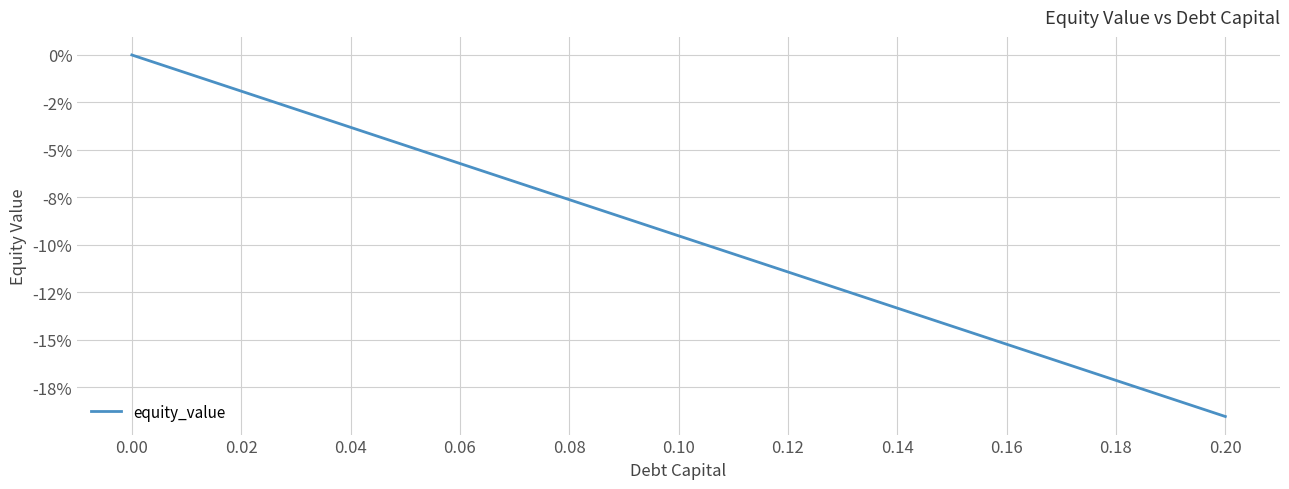

Reading left to right, transcribe all the data shown in this chart.

0.0	-1.0	-1.9	-2.9	-3.8	-4.8	-5.7	-6.7	-7.6	-8.6	-9.5	-10.5	-11.4	-12.4	-13.3	-14.3	-15.2	-16.2	-17.1	-18.1	-19.0